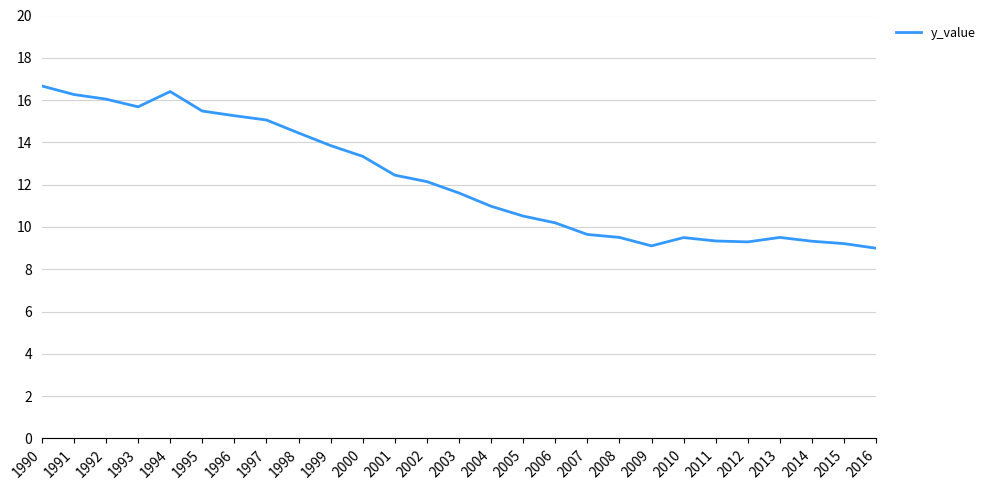

Between 2002 and 2000, which is larger?

2000